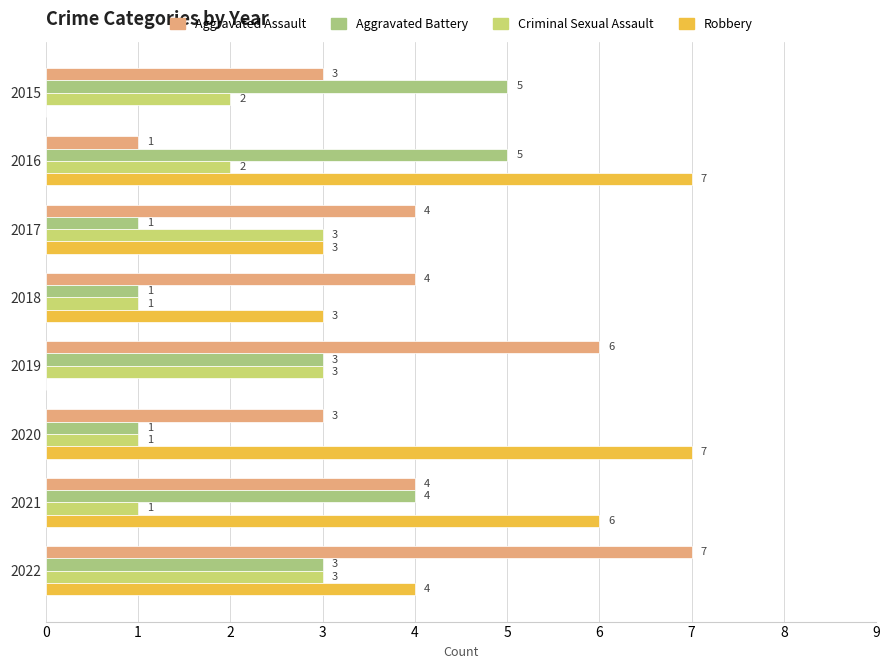

How many distinct data groups are displayed?

4